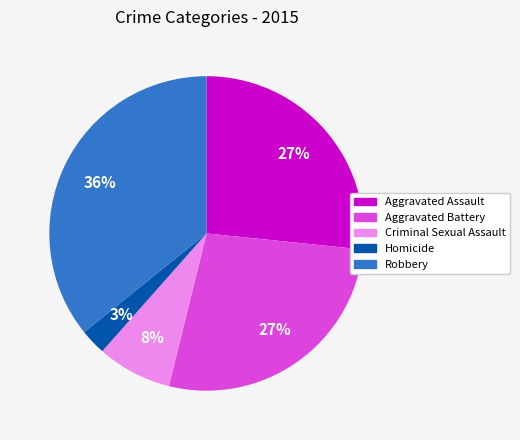

Does any single category account for the majority?

No